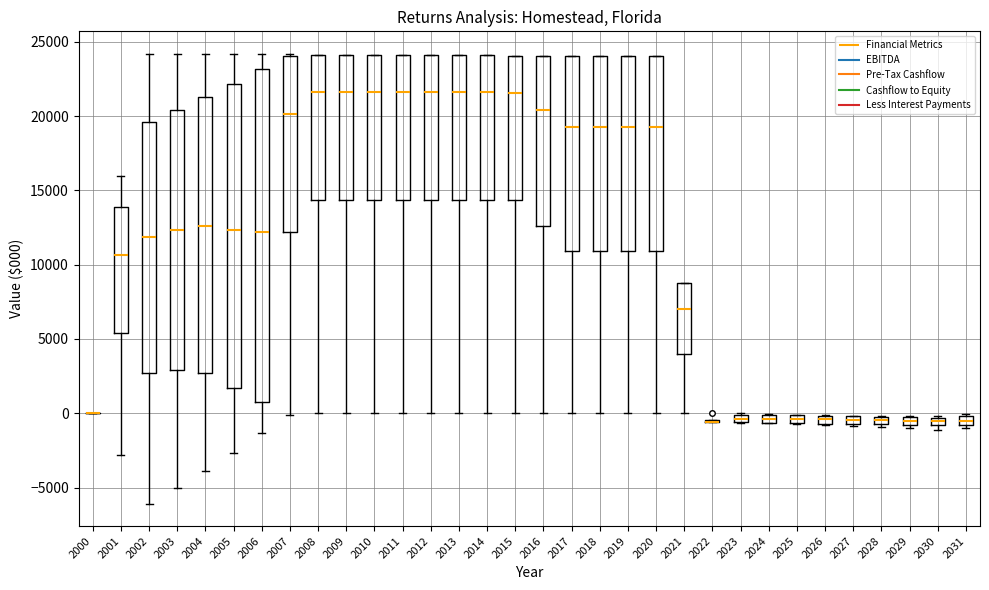

Where does the median line of the box at x = 2031 sit on the y-axis? The values are not printed on the chart, so give them approximately, as read against the axis.

-500